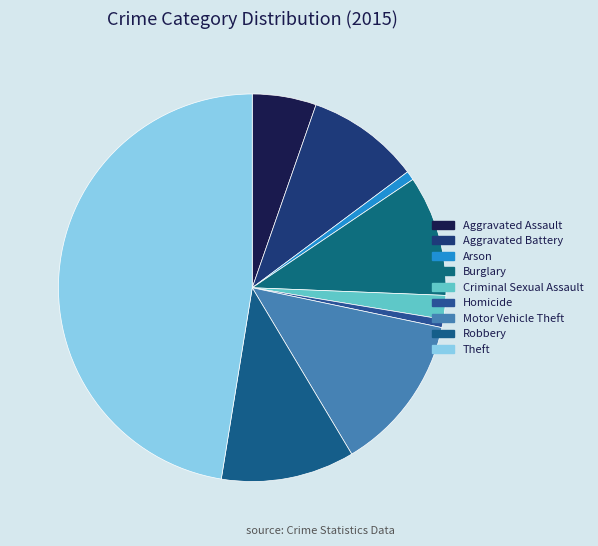

How many segments does this pie chart have?

9